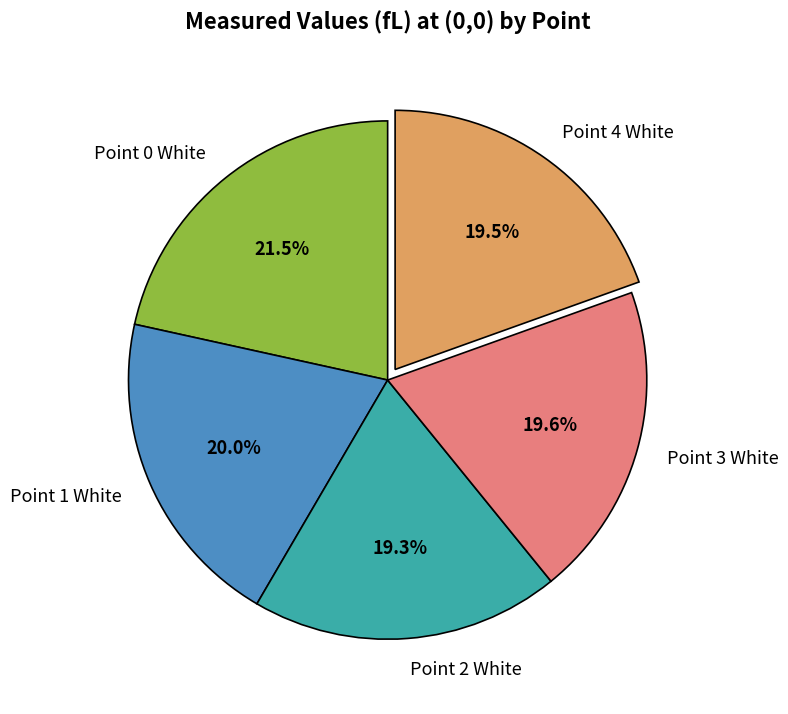

How many slices are in this pie chart?

5